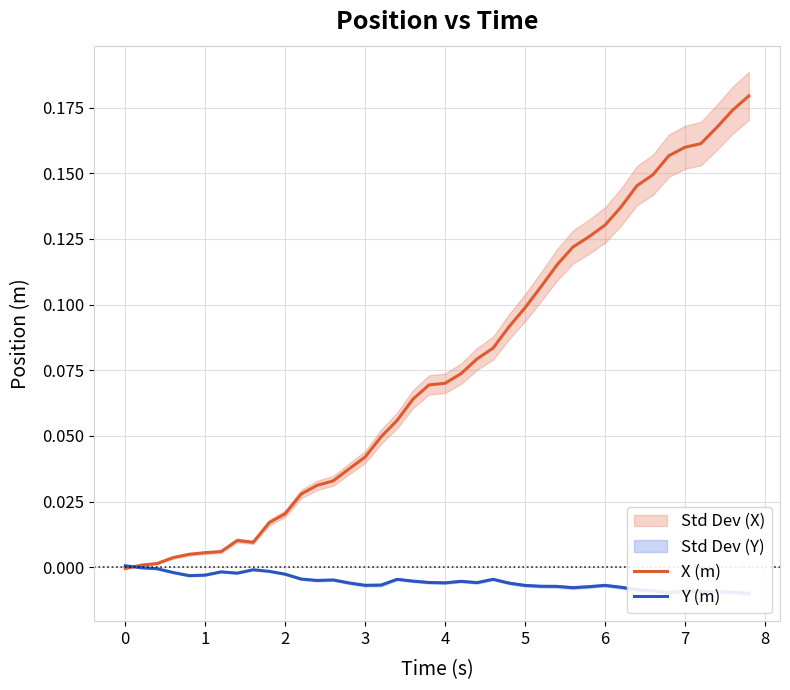

List the series in order of their overall mean, lowest first.

Y (m), X (m)